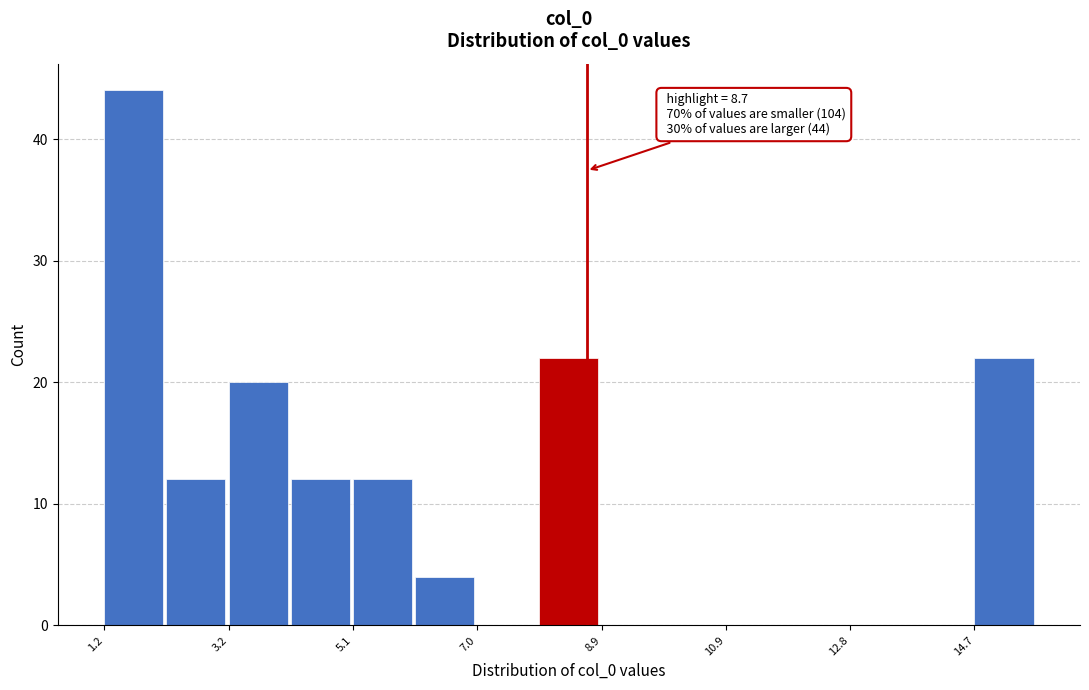

Over which range of the x-axis is the bar tallest?

1.2 to 2.2